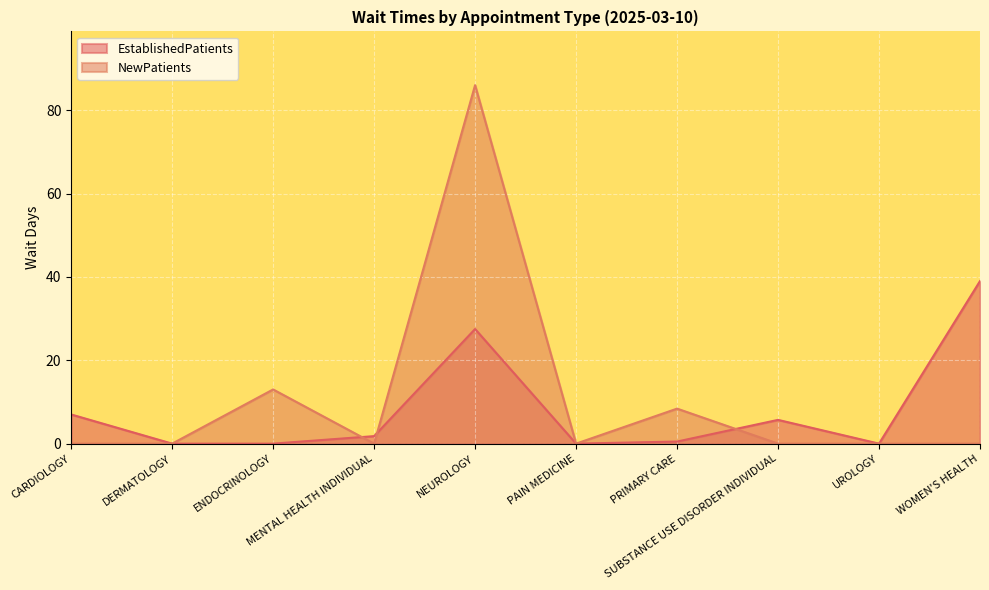

How many lines are shown in the chart?

2